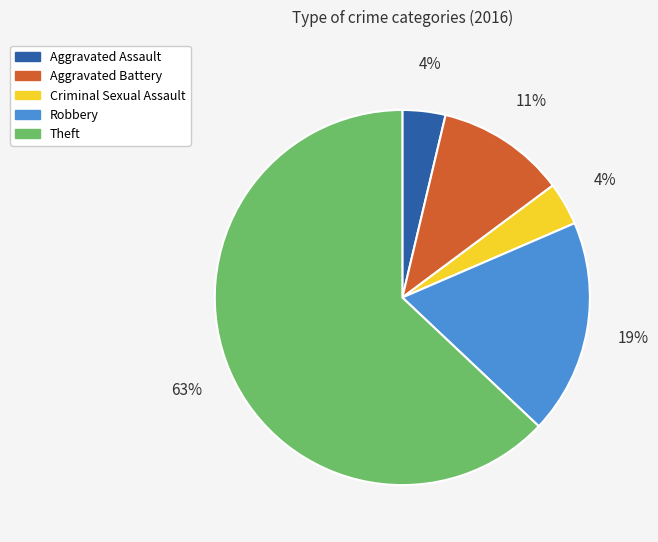

To the nearest percent, what is the difference between the Aggravated Battery and Aggravated Assault slice percentages?

7%